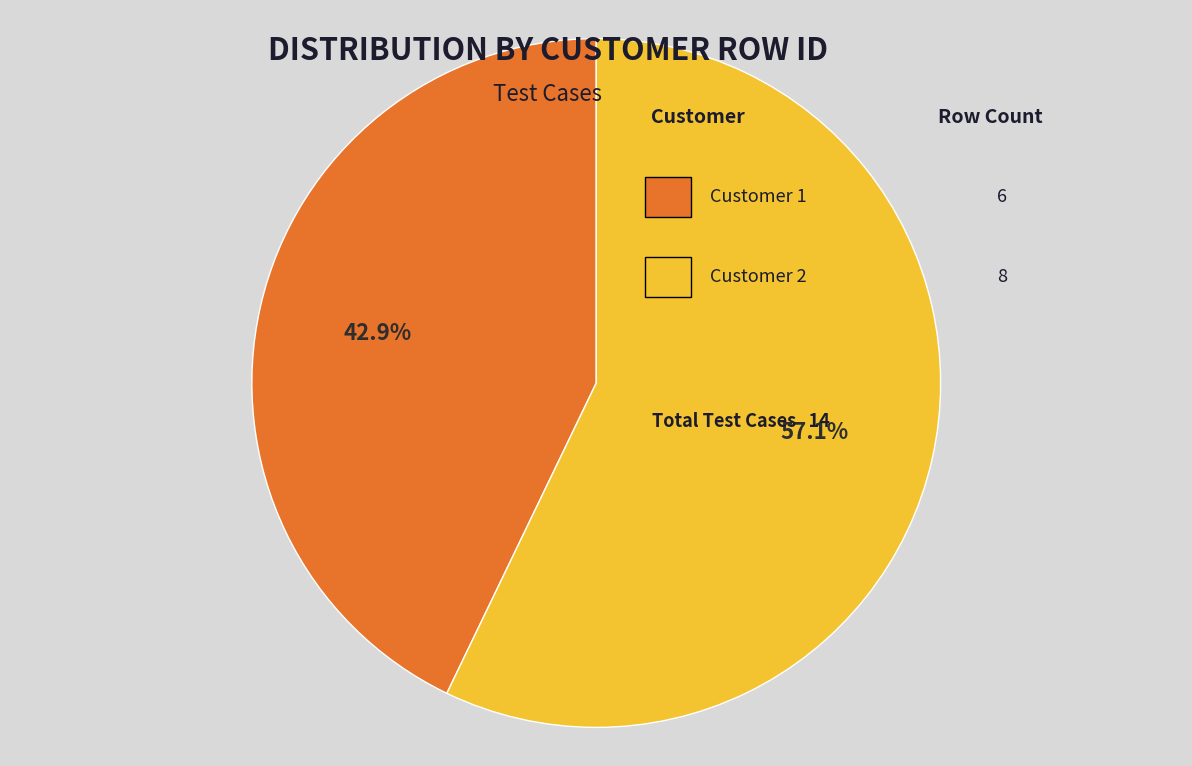

Is there a majority slice in this chart?

Yes